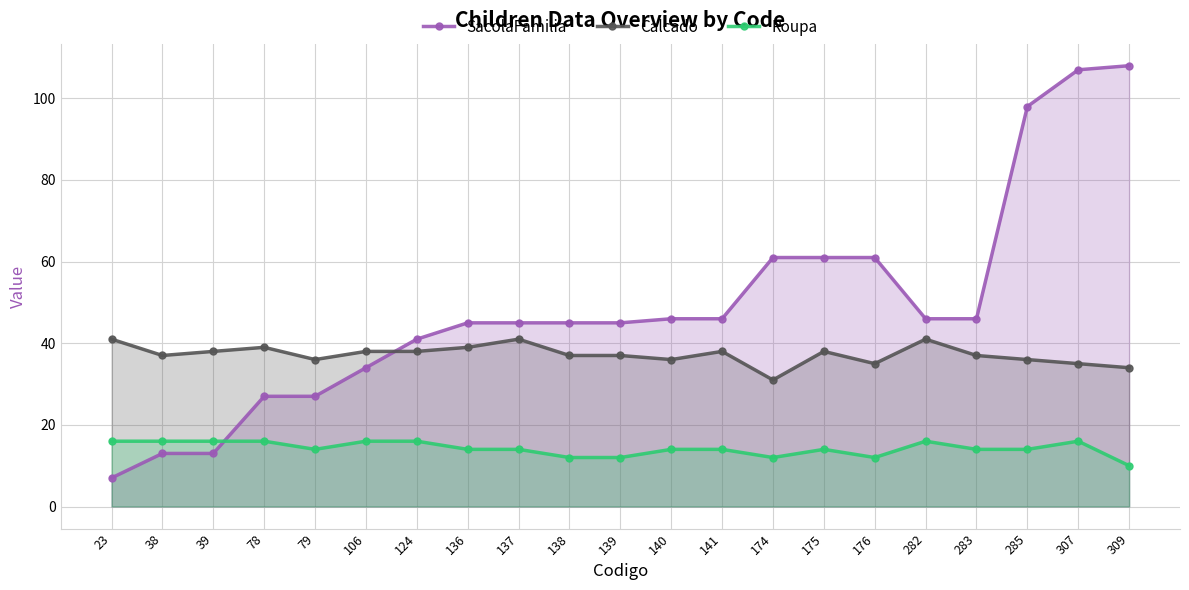

Which series has the largest total across all categories?

SacolaFamilia